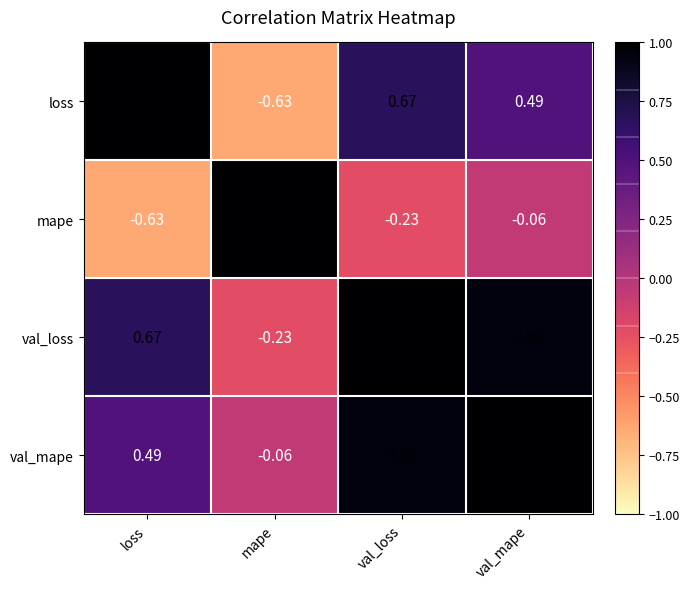

Which category has the highest value in the loss series?

loss